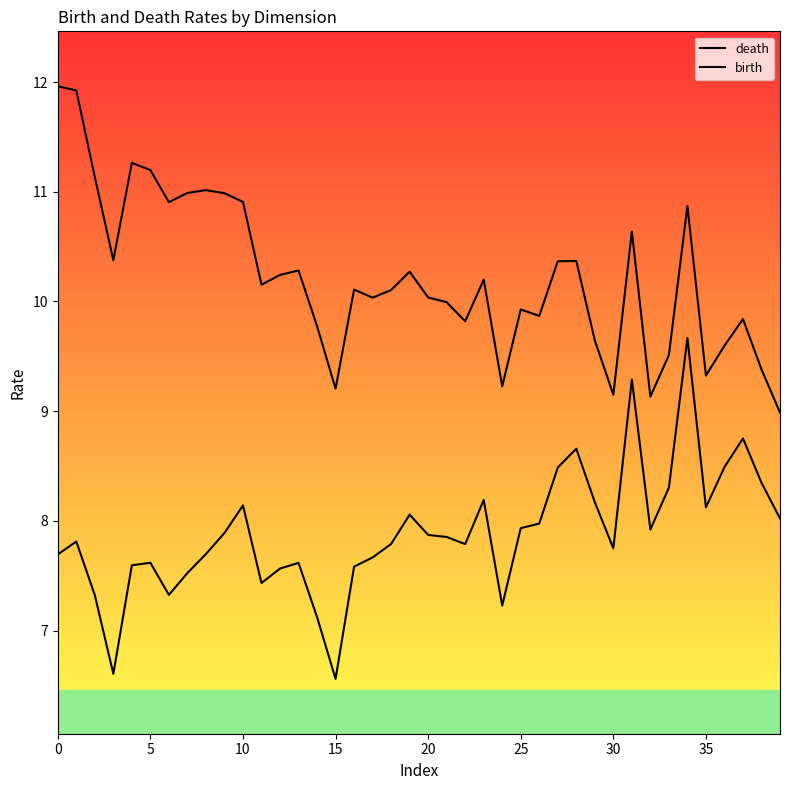

The value of birth at 38 is 8.3. True or false?

True